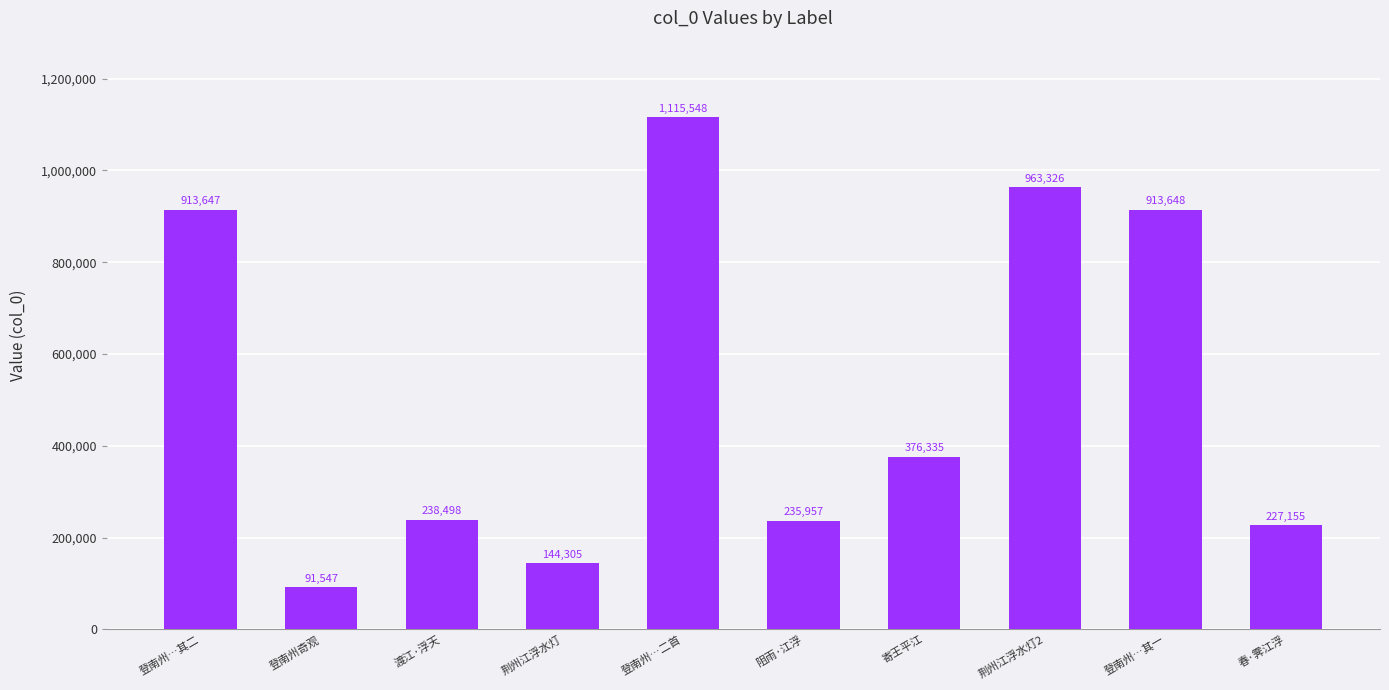

What is the label of the 8th bar from the right?

渡江·浮天